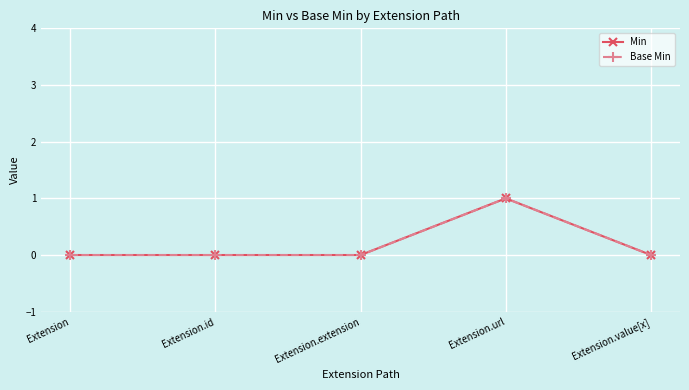

What position from the right is Extension.value[x]?

1